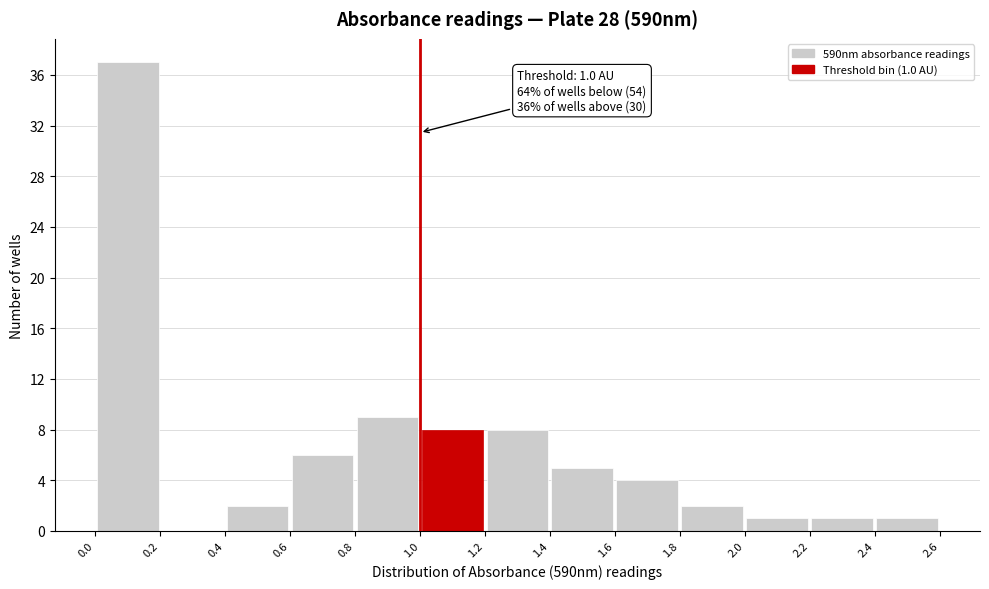

Which range on the x-axis has the tallest bar?

0.0 to 0.2